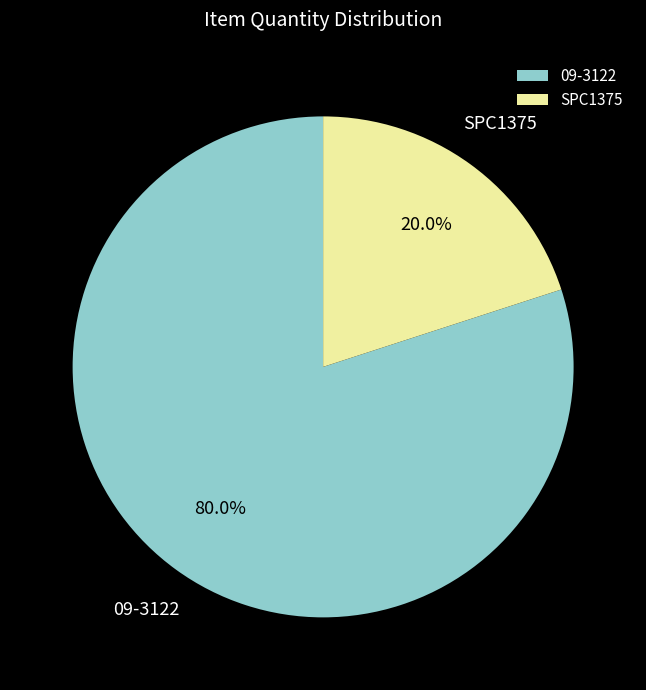

To the nearest percent, what percentage of the pie is 09-3122?

80%